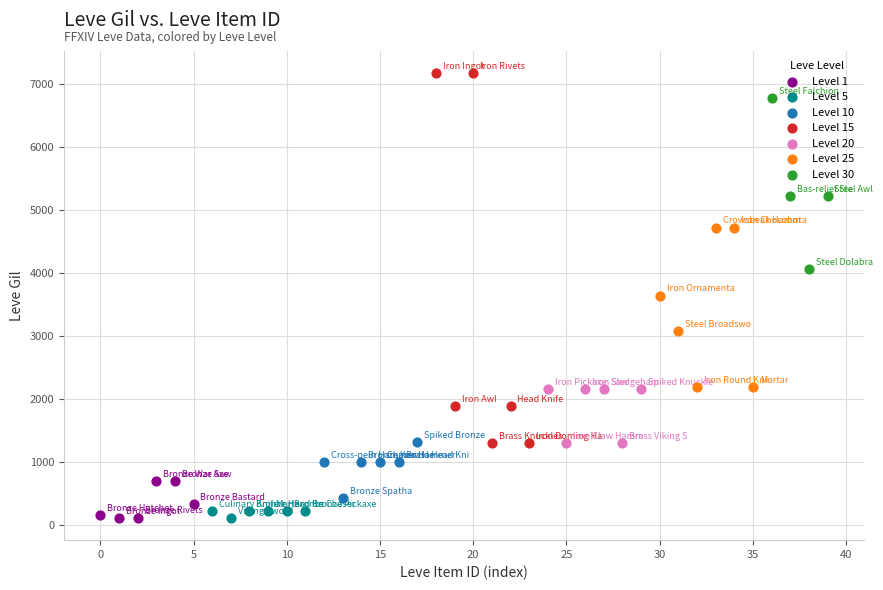

Which series contains the highest Y value?

Level 15